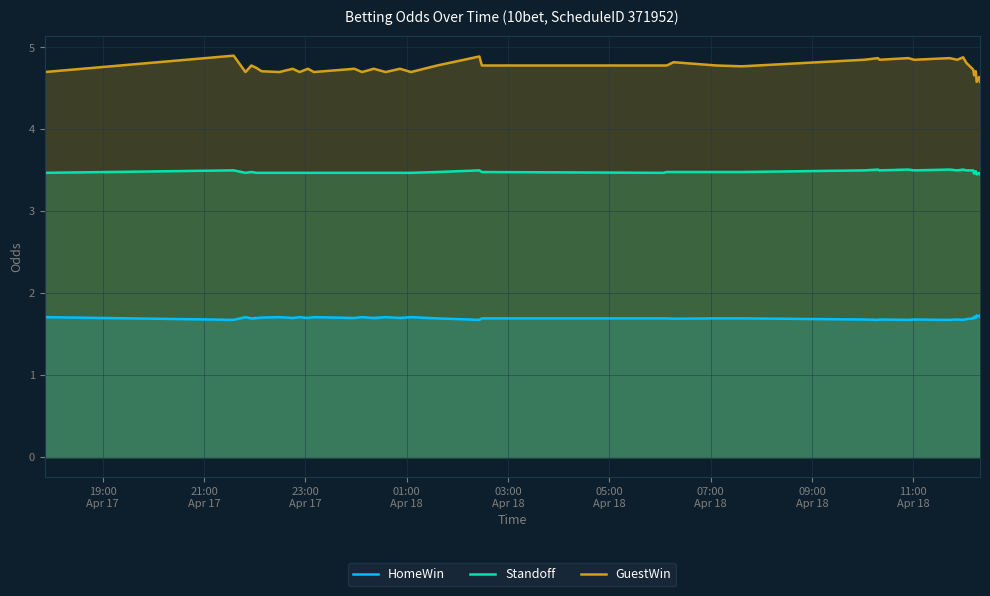

True or false: HomeWin has more than 1 interior local peaks.

True